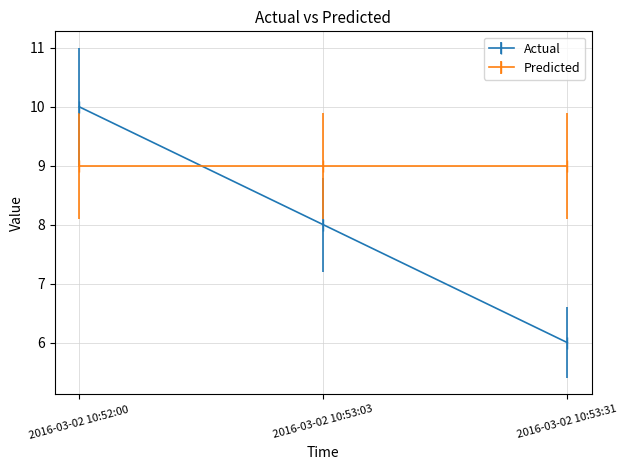

List the series in order of their peak value, highest first.

Actual, Predicted